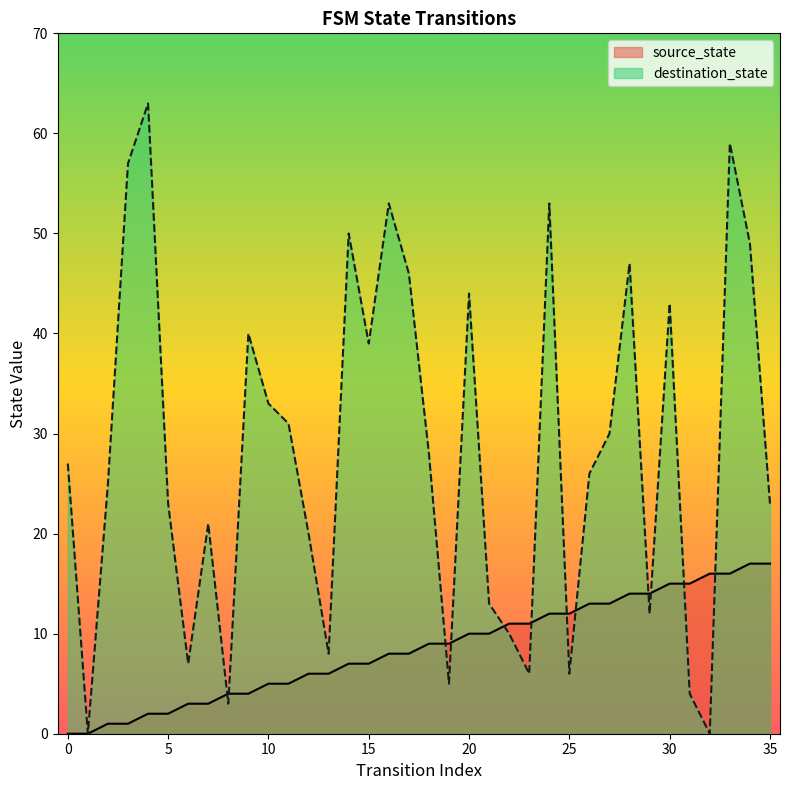

The value of source_state at 1 is 9. True or false?

False